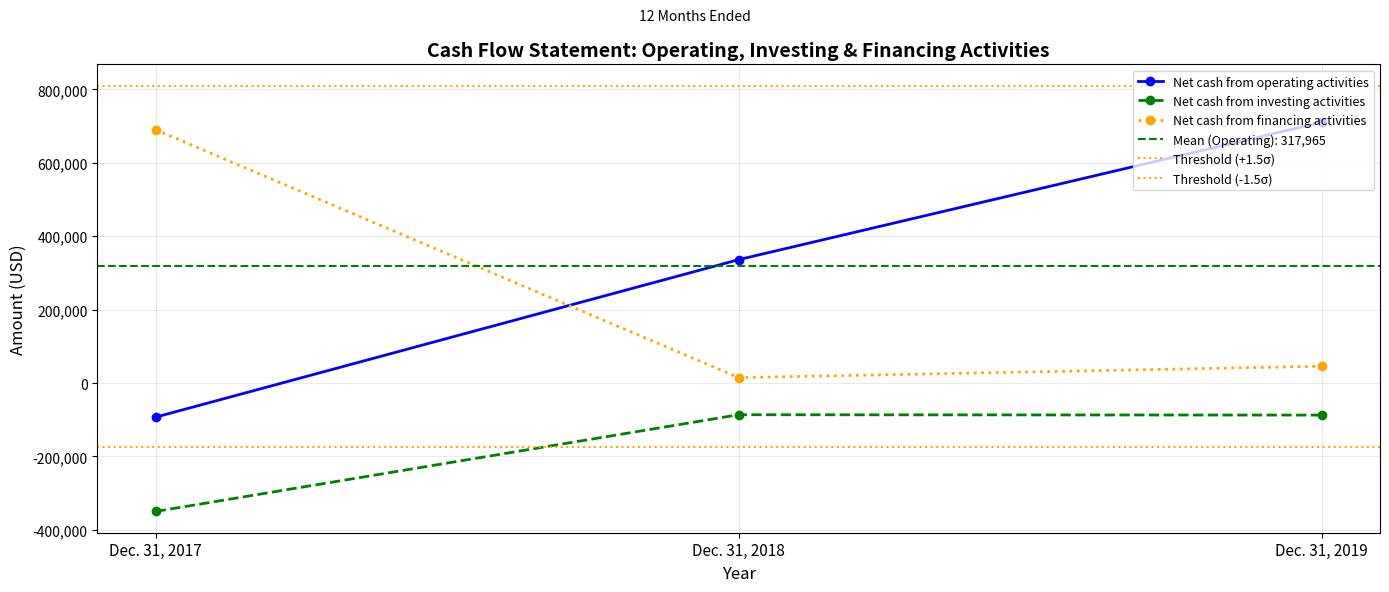

What is the minimum value shown in the chart?

-349978